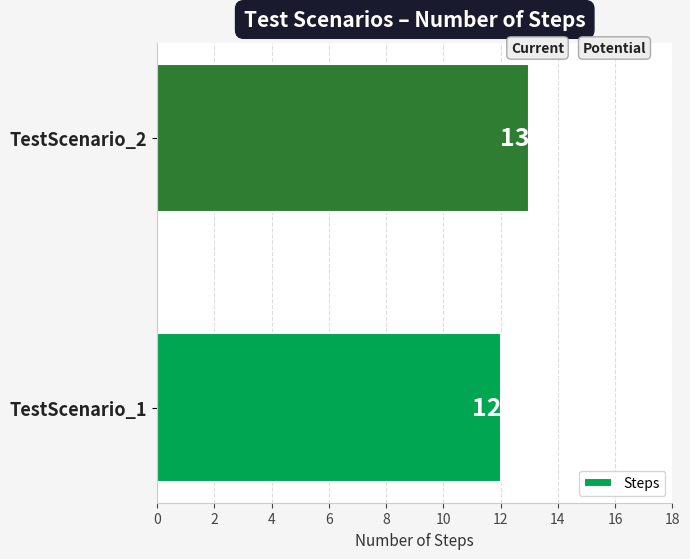

What is the sum of all values?

25